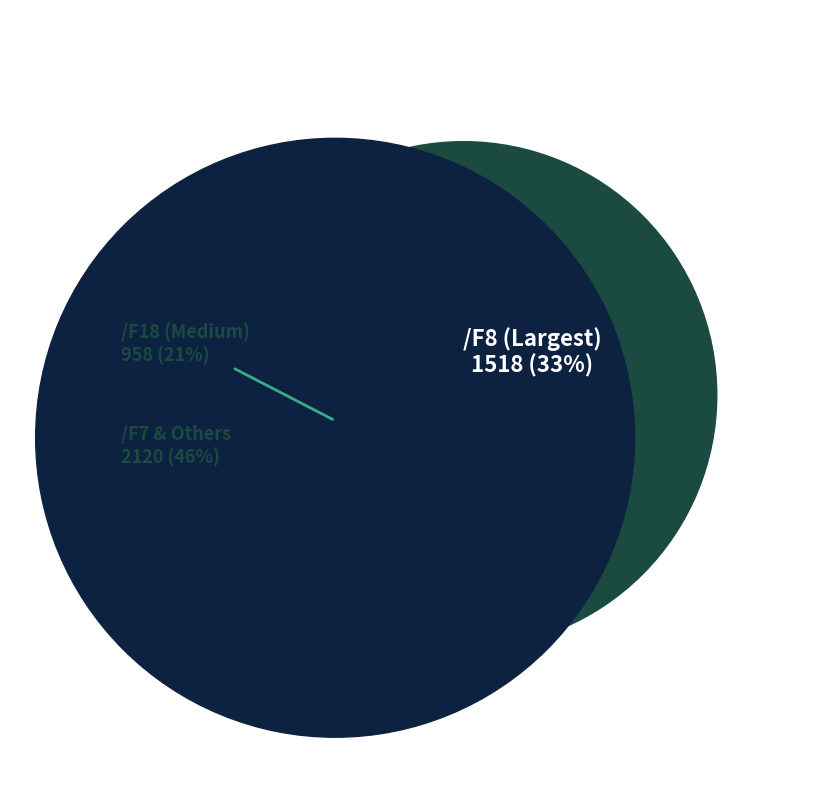

Is there any slice that represents more than half of the pie?

No